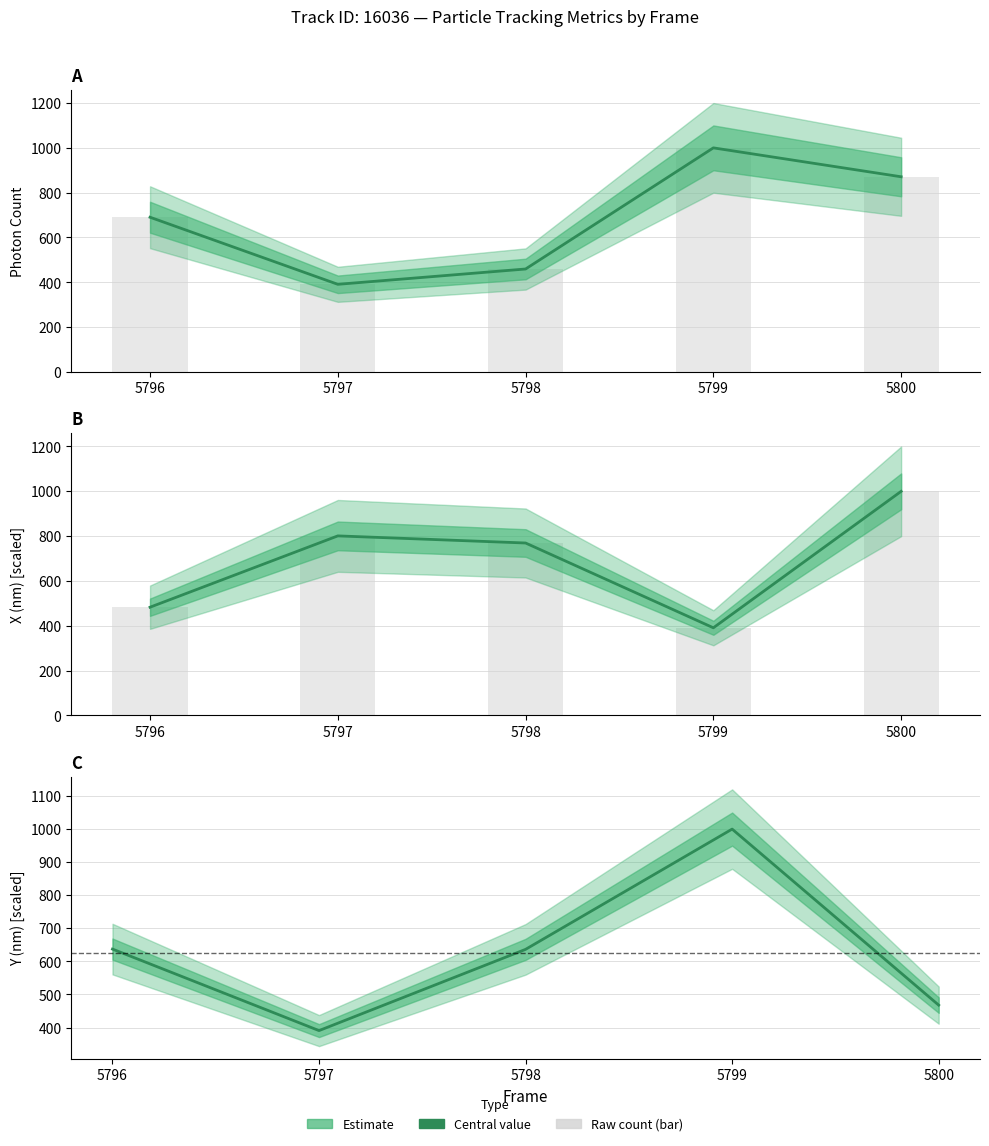

Where is Photon Count nearest to the value 695?

5796